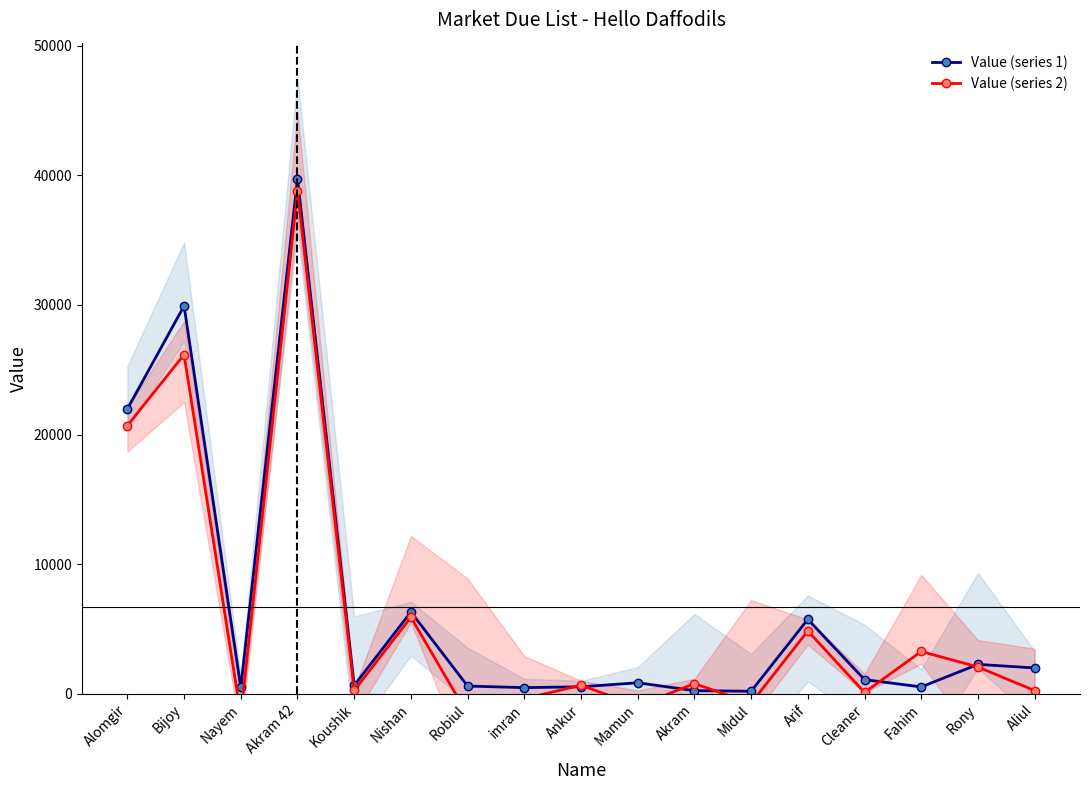

At which label does Value (series 1) reach its peak?

Akram 42